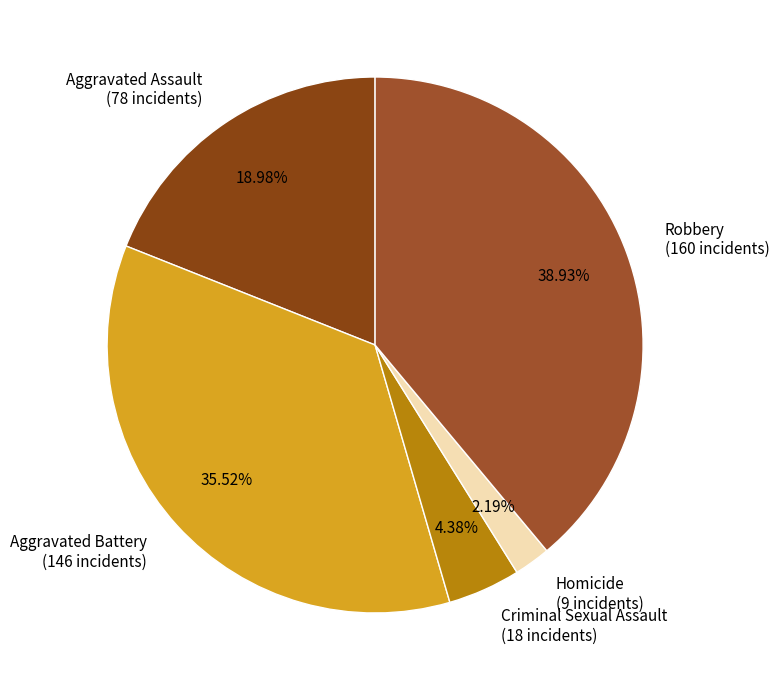

What is the ratio of the value at Aggravated Battery to the value at Aggravated Assault?

1.9